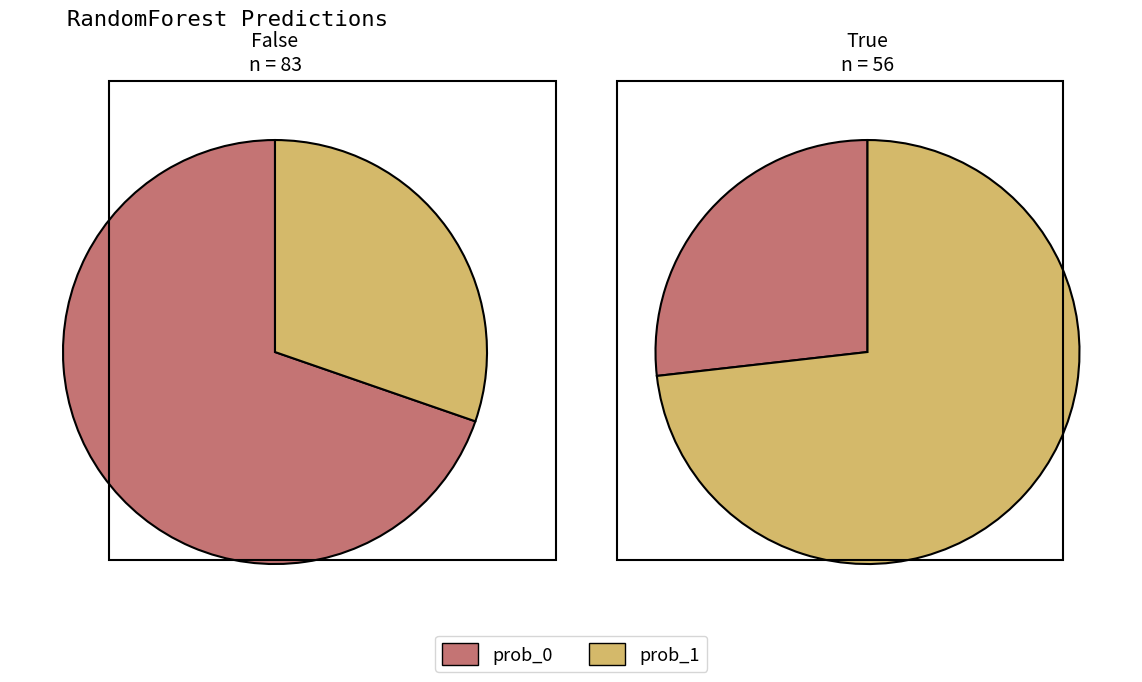

To the nearest percent, what is the average slice percentage?

50%